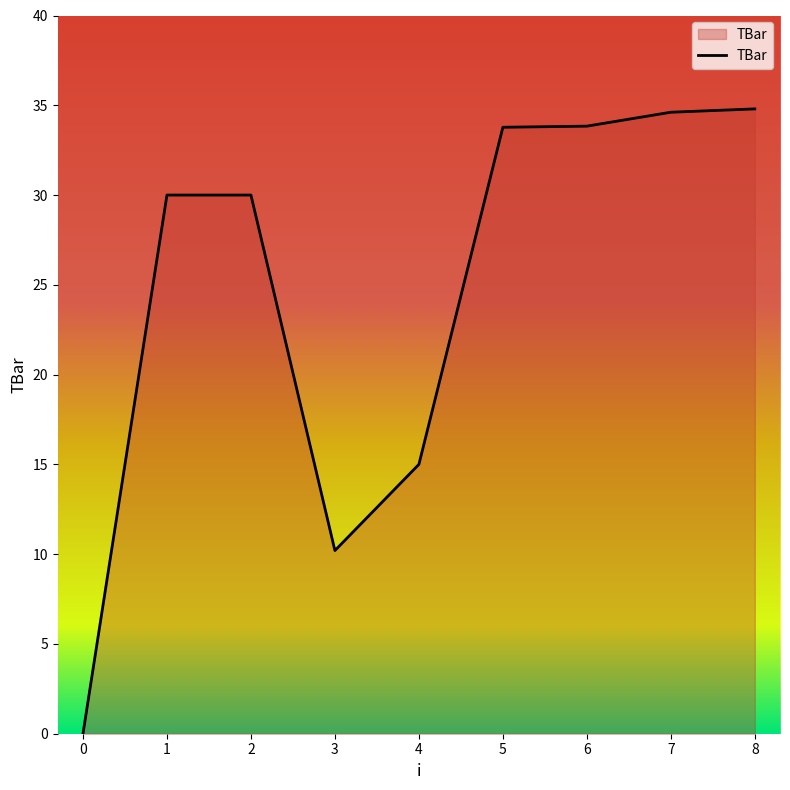

Reading left to right, what are all the values shown in this chart?

0.0	30.0	30.0	10.2	15.0	33.8	33.8	34.6	34.8